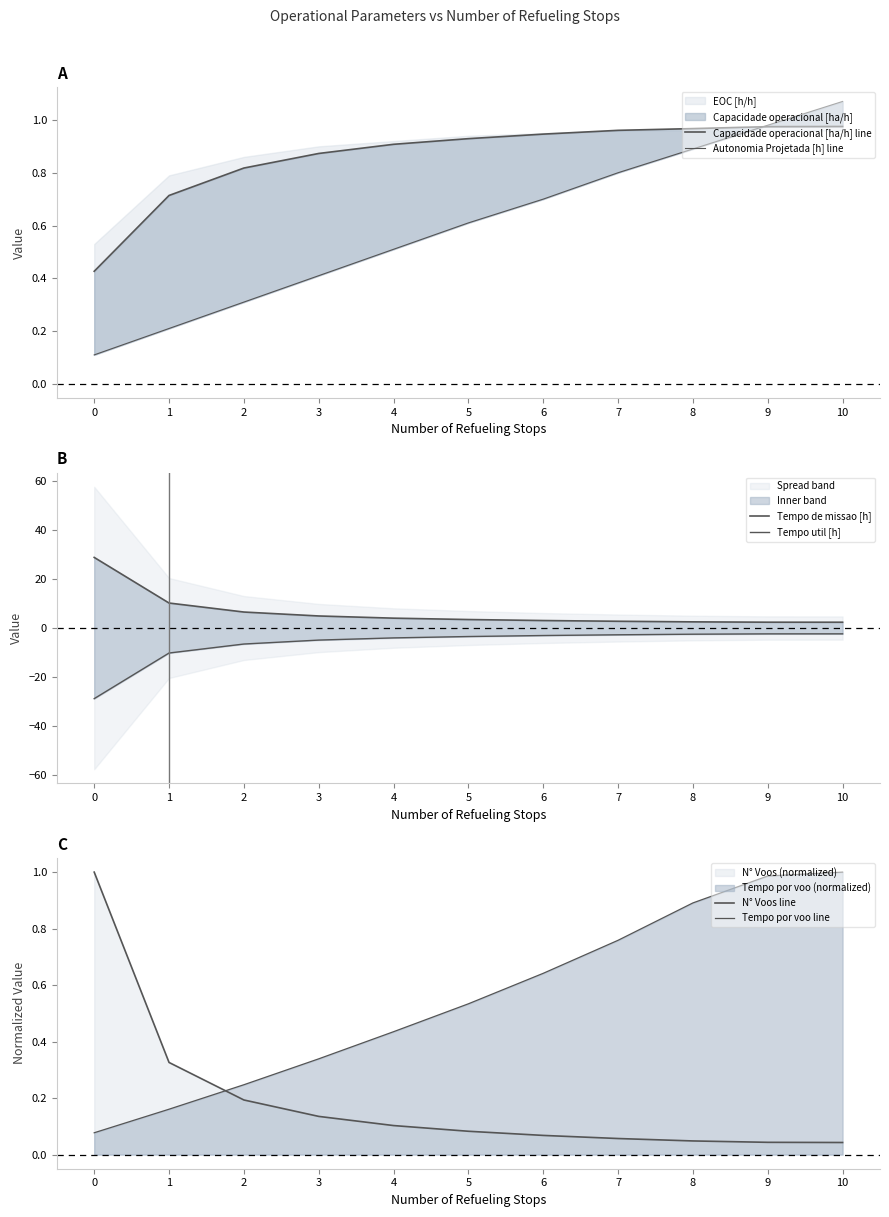

What is the difference between the maximum and minimum values in the Tempo por voo line series?

0.9